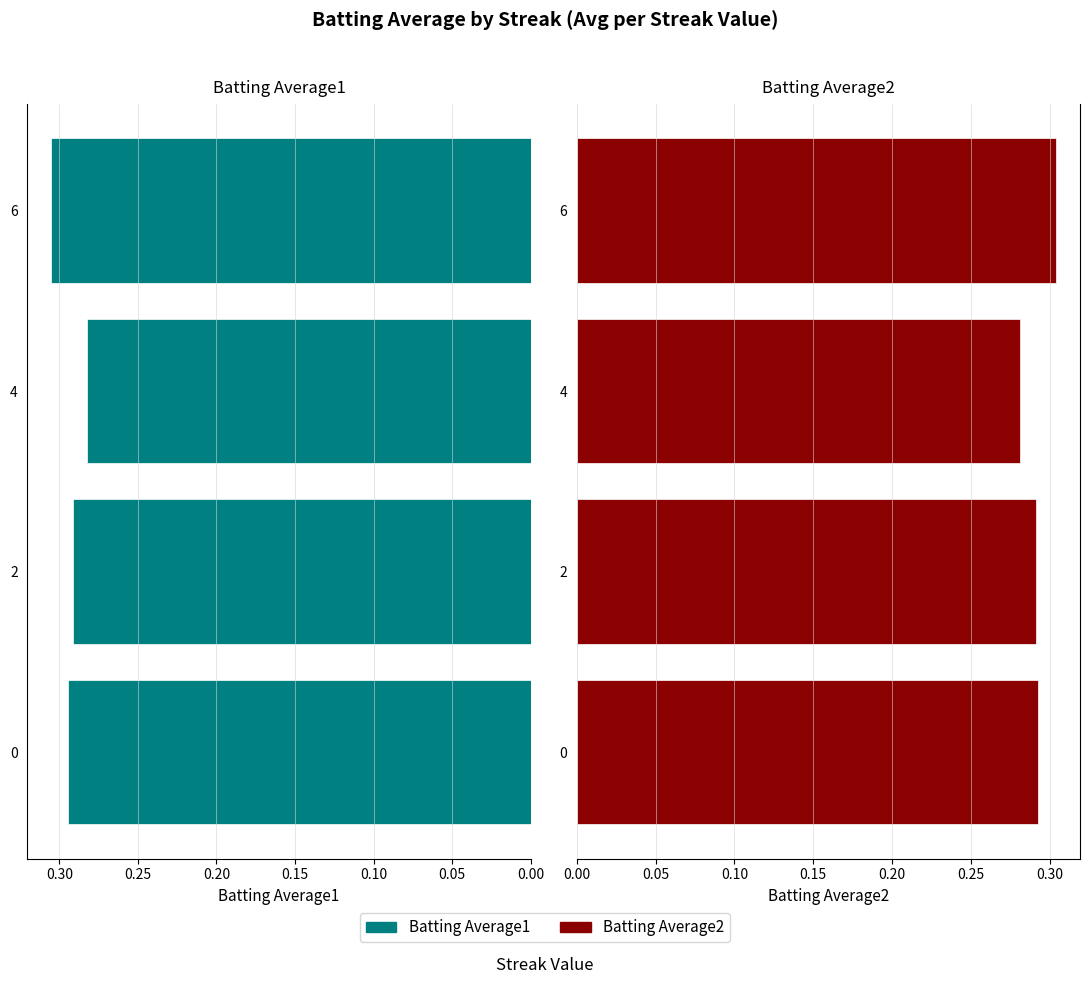

What are all the series names shown in the legend?

Batting Average1, Batting Average2